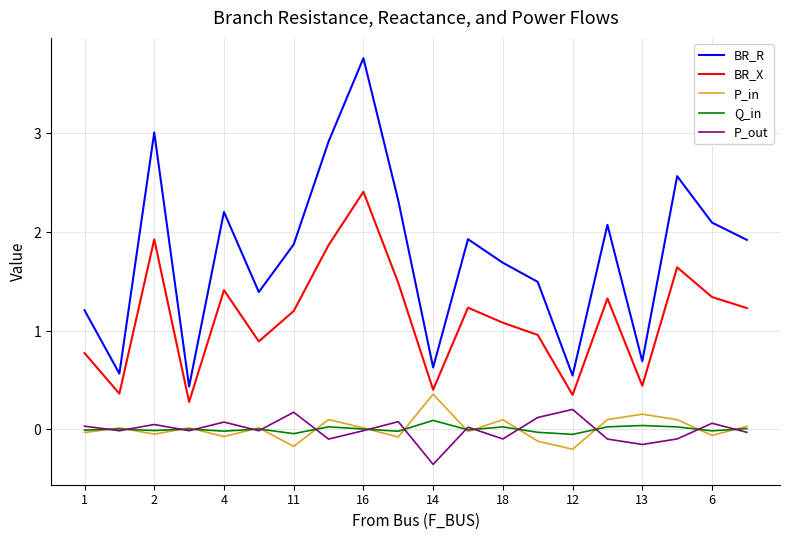

Does the chart display data point markers on the line(s)?

No